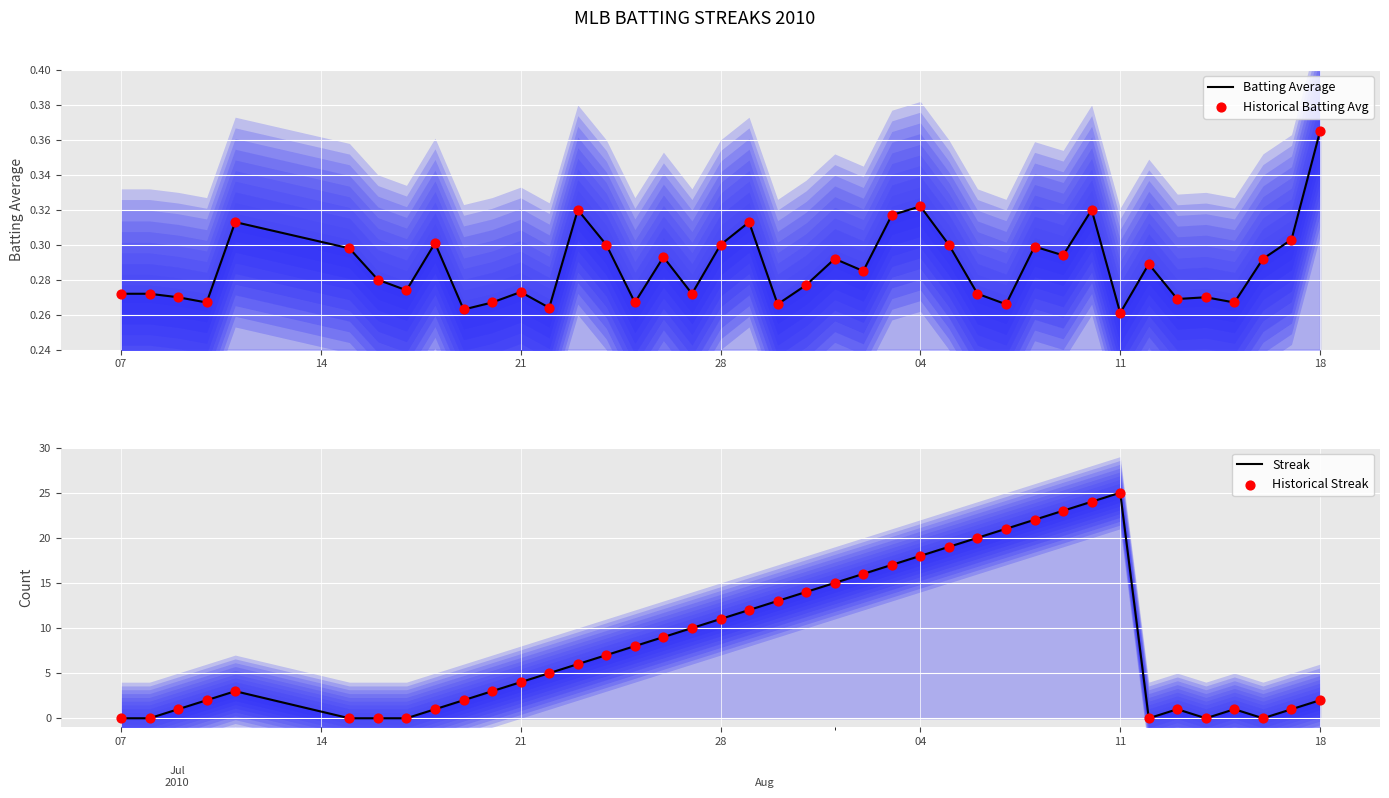

What are all the series names shown in the legend?

Batting Average, Historical Batting Avg, Streak, Historical Streak